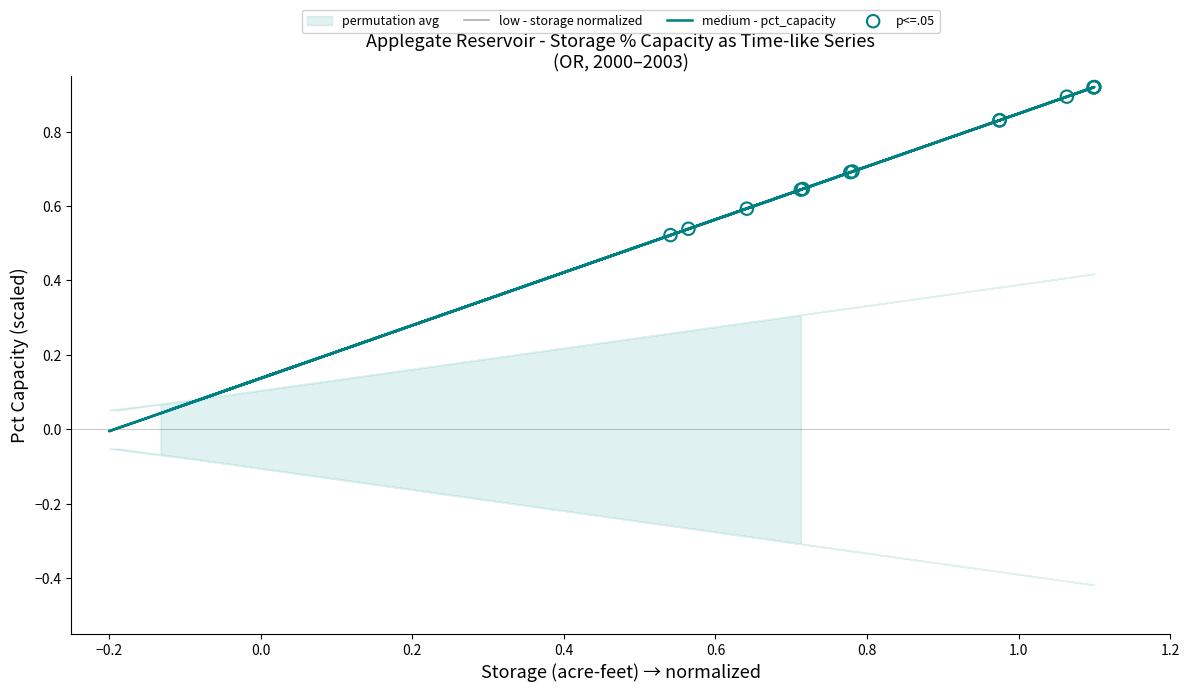

Which series has the largest total across all categories?

pct_capacity